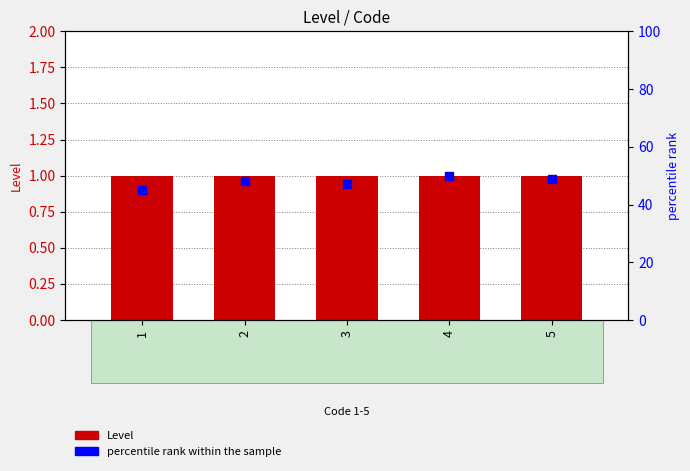

At which category is the sum across all series the highest?

4